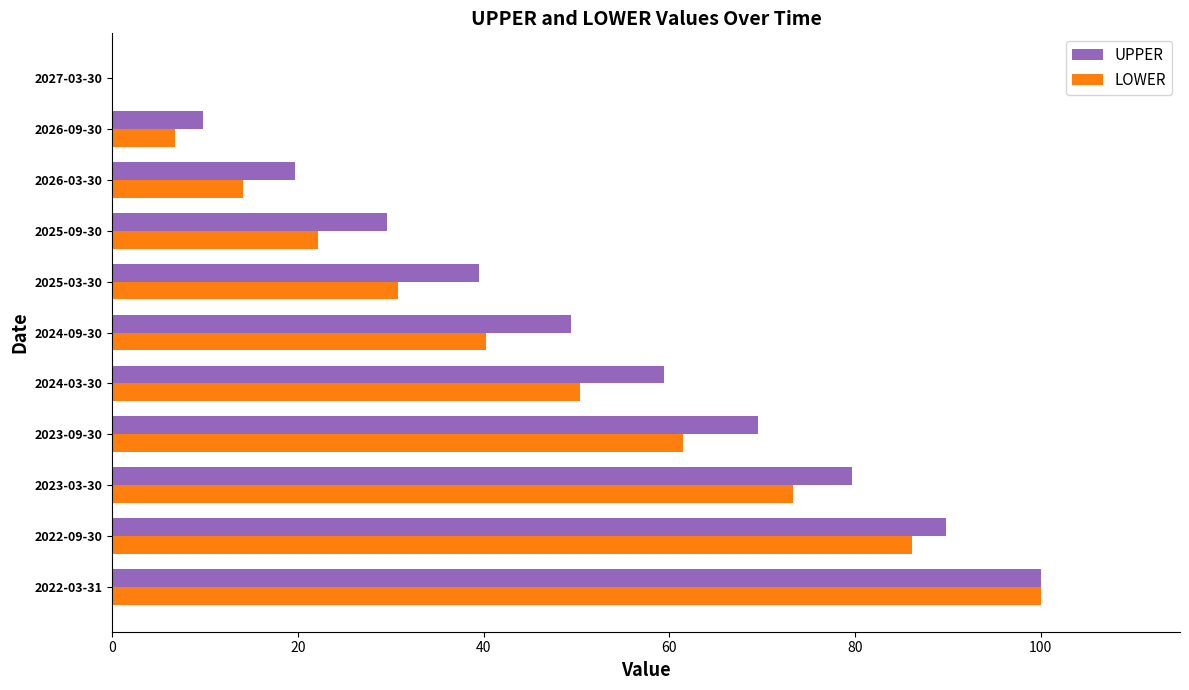

Which series changed the most between 2025-03-30 and 2026-09-30?

UPPER